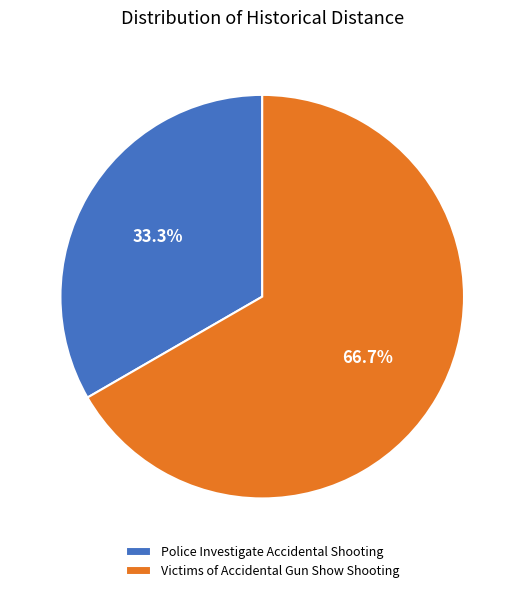

To the nearest percent, what is the difference between the largest and smallest slice percentages?

33%